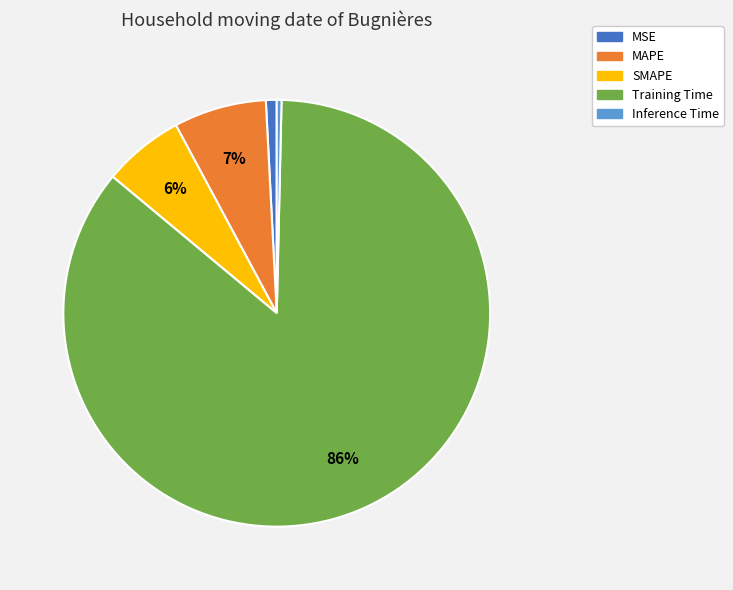

Which slice is the largest?

Training Time